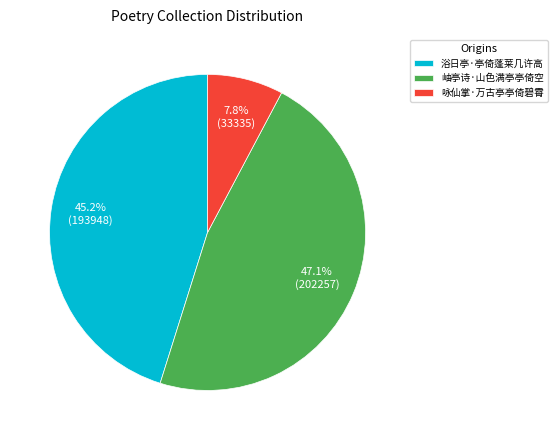

To the nearest percent, what is the average slice percentage?

33%